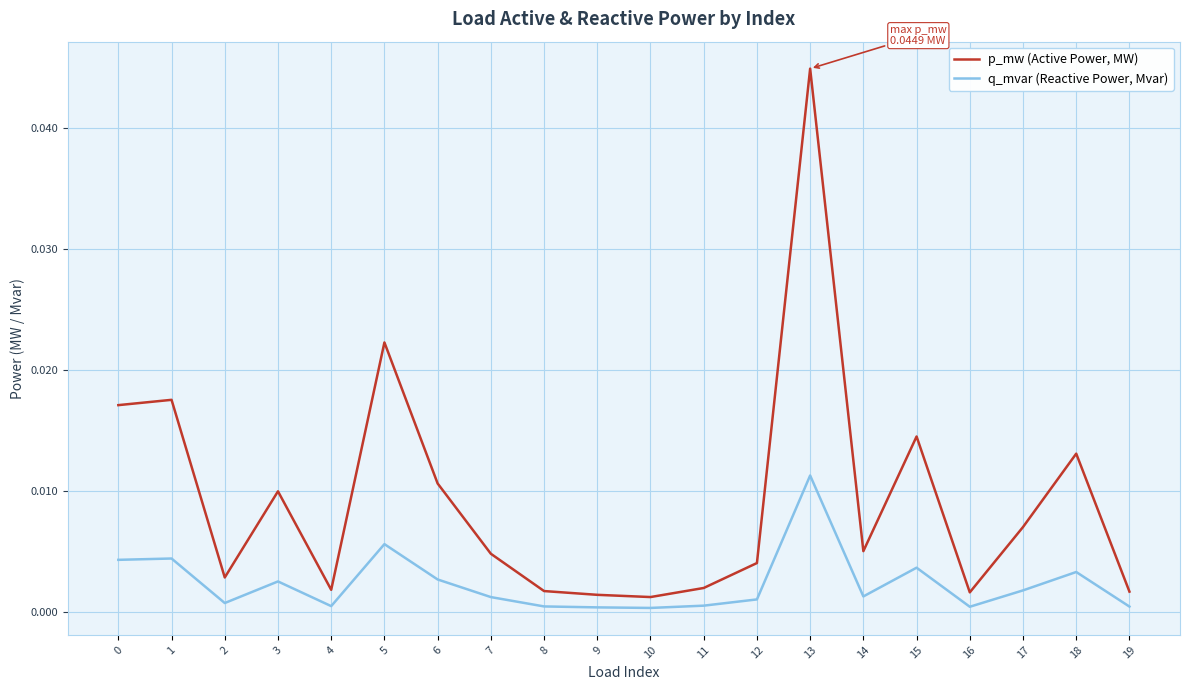

How many lines are shown in the chart?

2